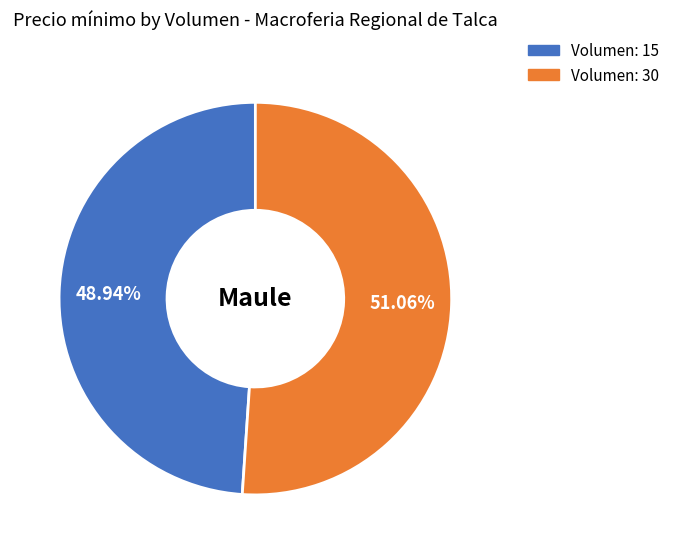

Is the sum of Volumen: 15 and Volumen: 30 greater than half?

Yes